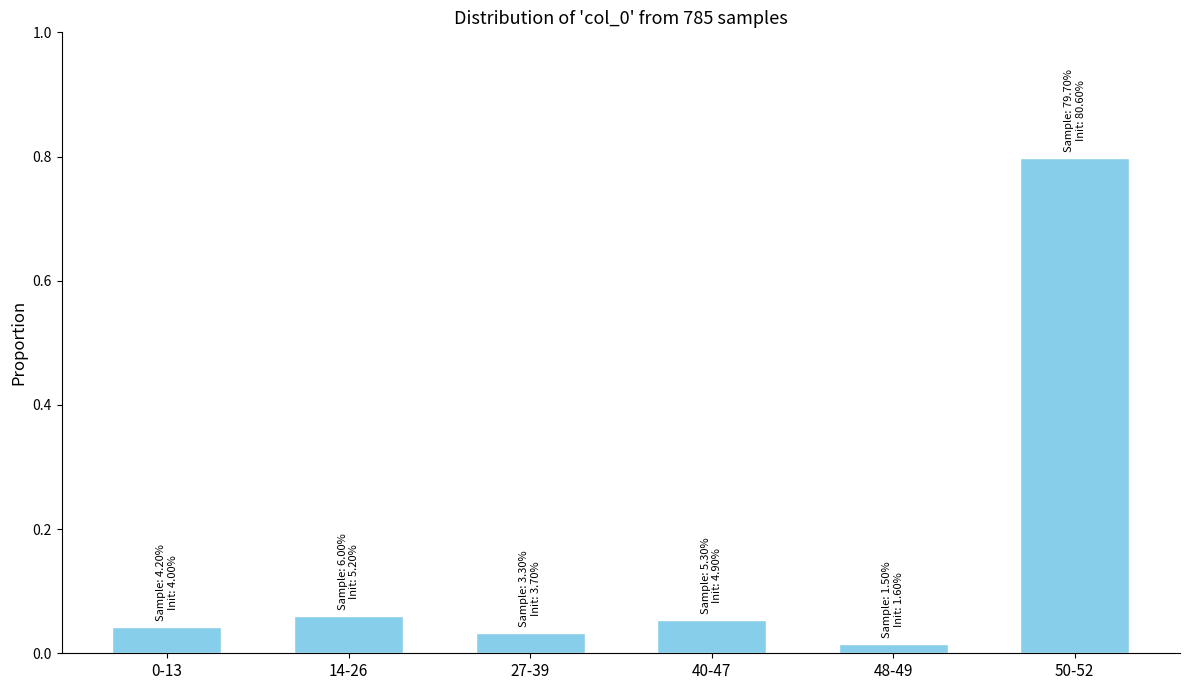

What is the change in value from 40-47 to 50-52?

+0.7